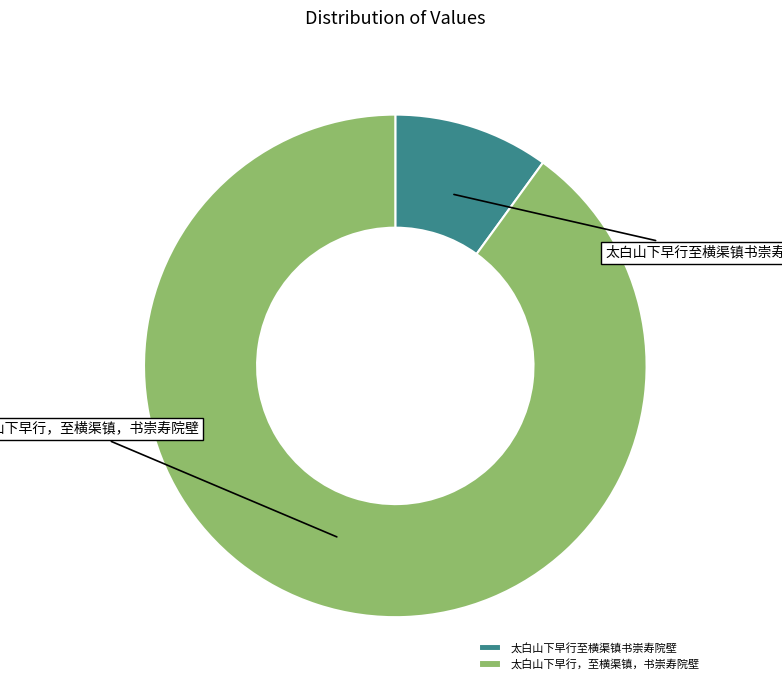

Which slice represents more than half of the pie?

太白山下早行，至横渠镇，书崇寿院壁